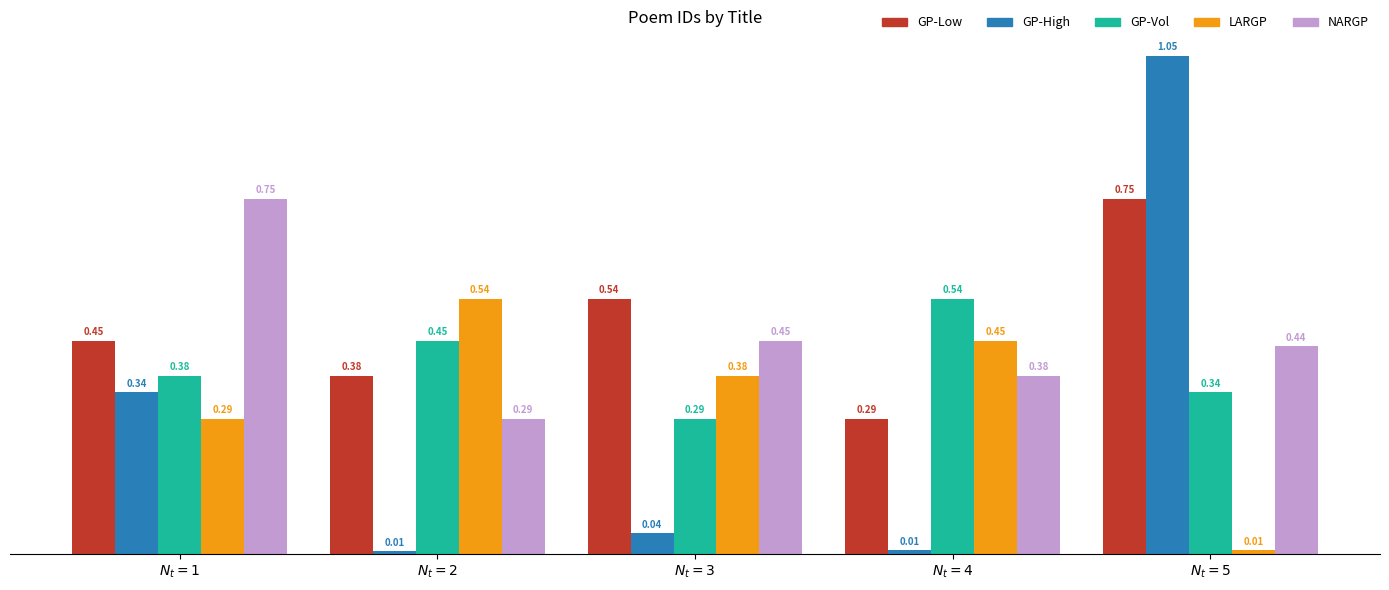

What are all the series names shown in the legend?

GP-Low, GP-High, GP-Vol, LARGP, NARGP